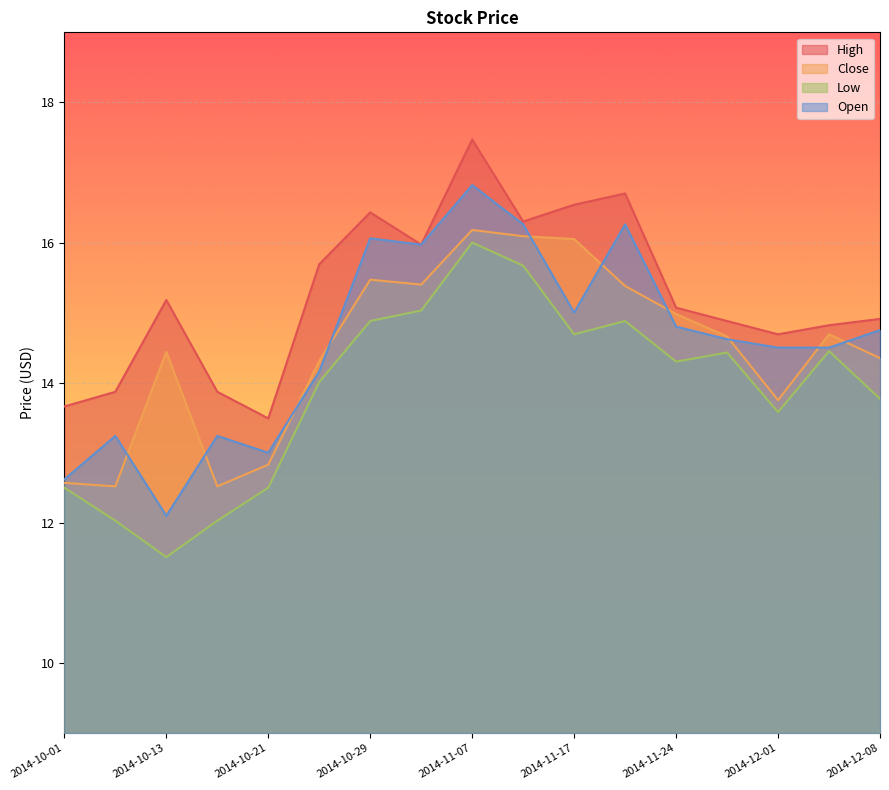

What is the label of the 11th point from the right?

2014-10-29